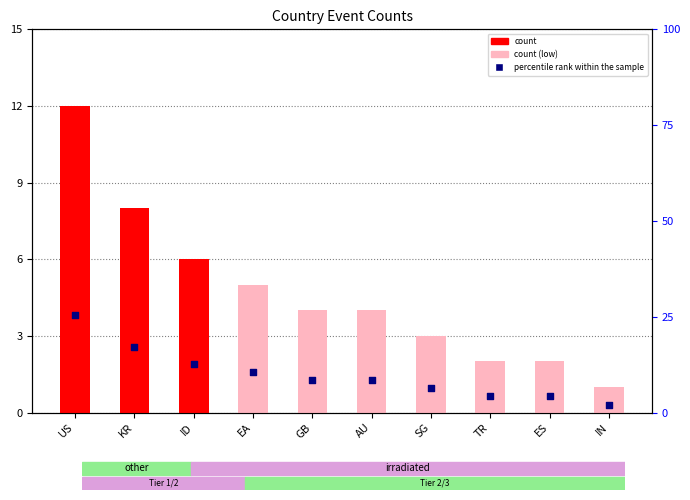

At which category is the sum across all series the highest?

US